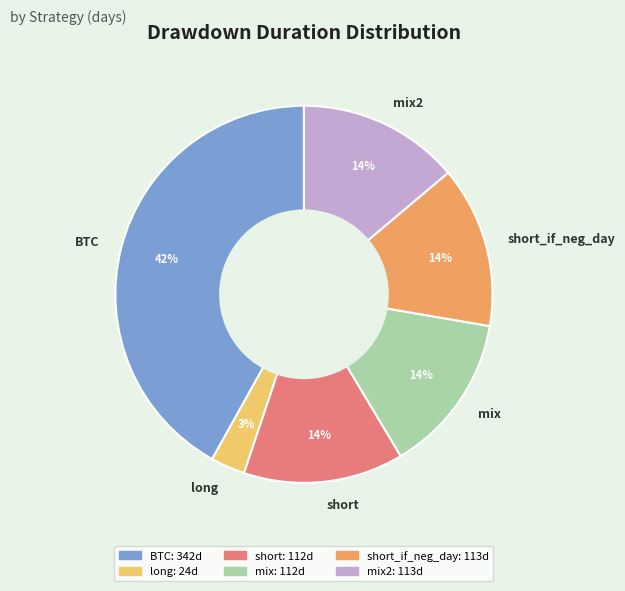

Approximately how many times larger is the value at short_if_neg_day compared to mix2?

1.0